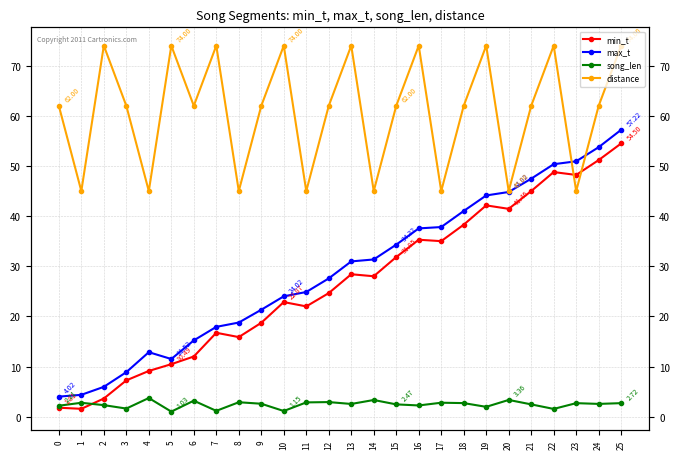

What is the total value across all series at 18?

144.1